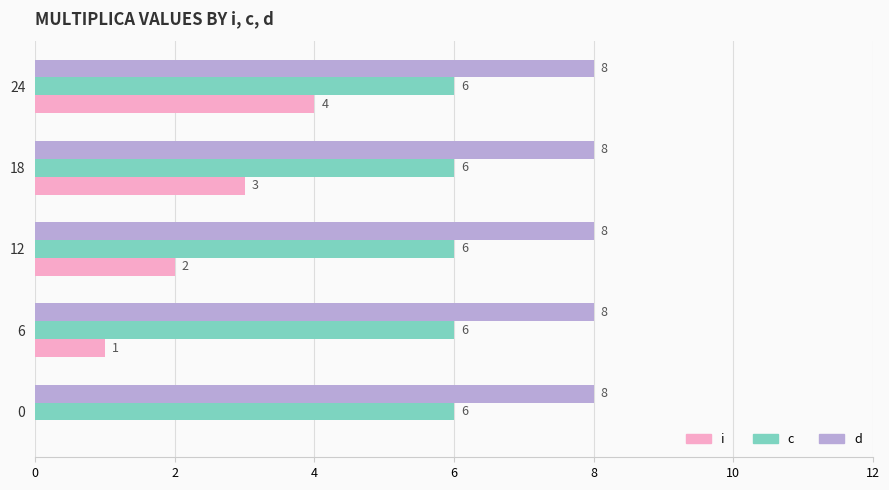

At which category is the sum across all series the highest?

24